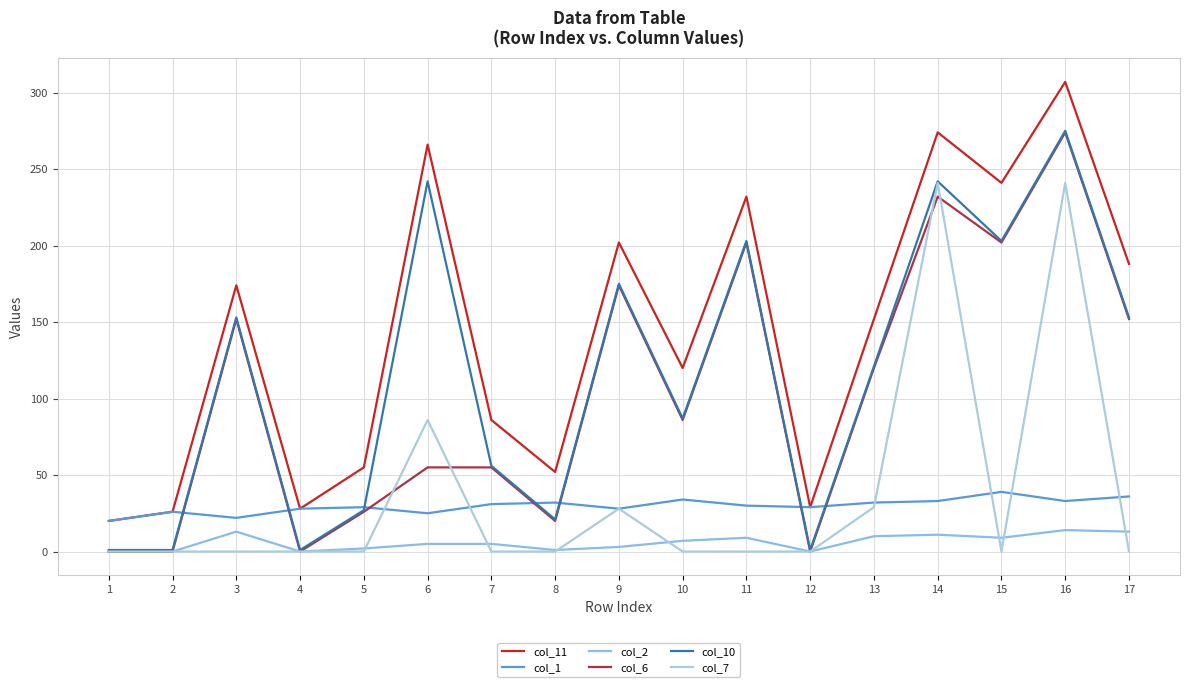

At which category is the sum across all series the highest?

16